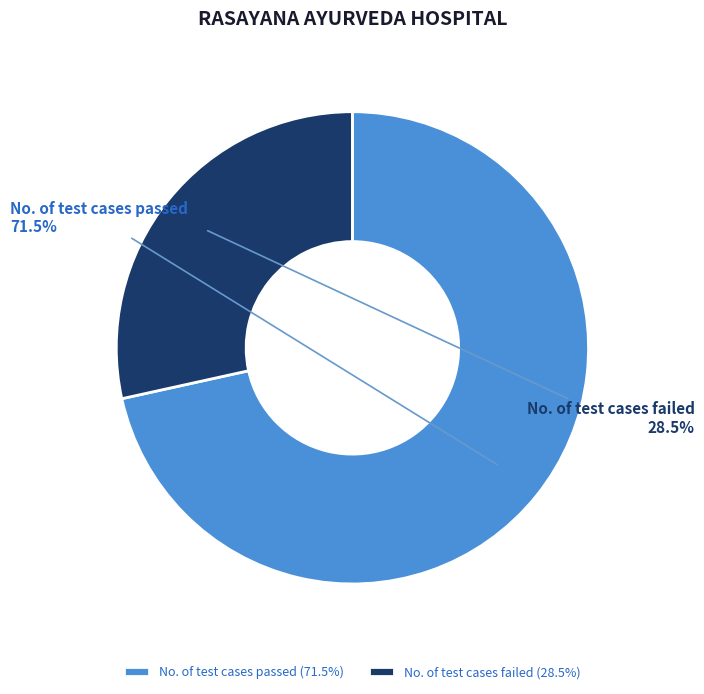

Which slice is the largest?

No. of test cases passed